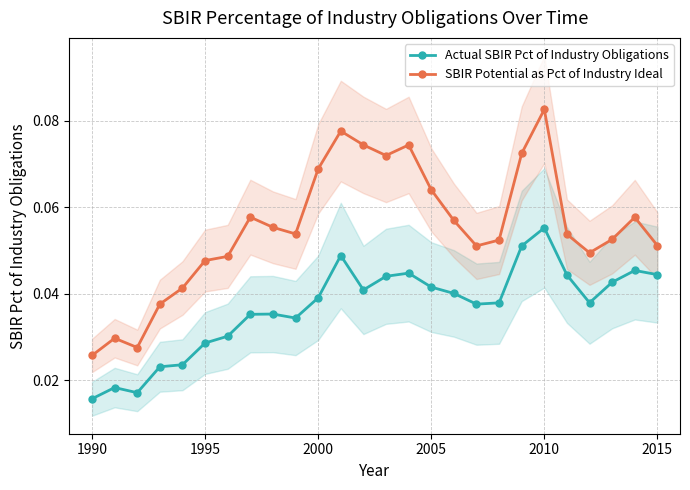

What is the maximum value shown in the chart?

0.1